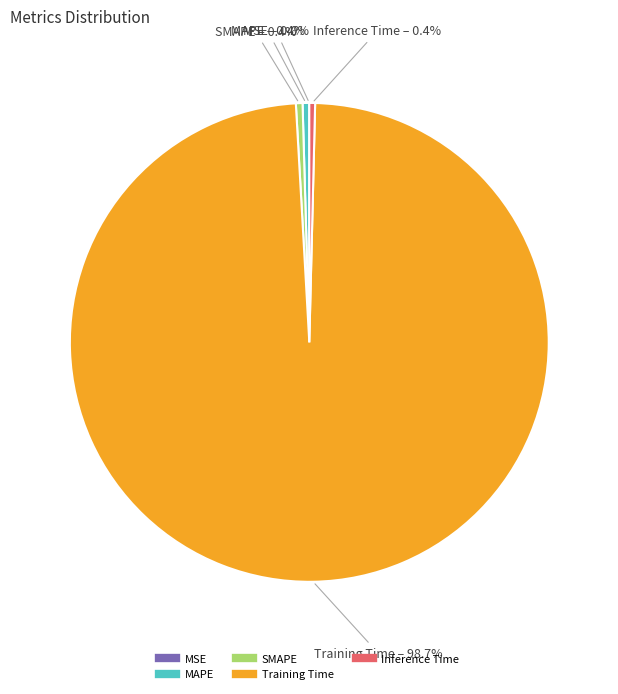

What is the largest slice in the pie chart?

Training Time